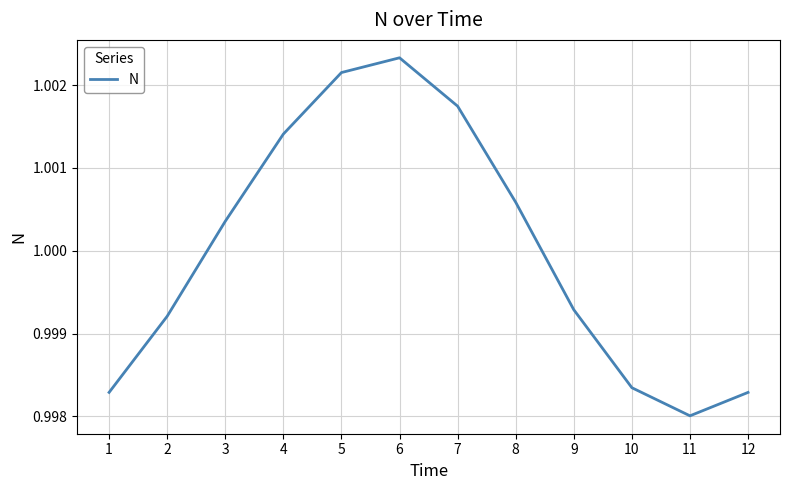

The value at 12 is 0.4. True or false?

False